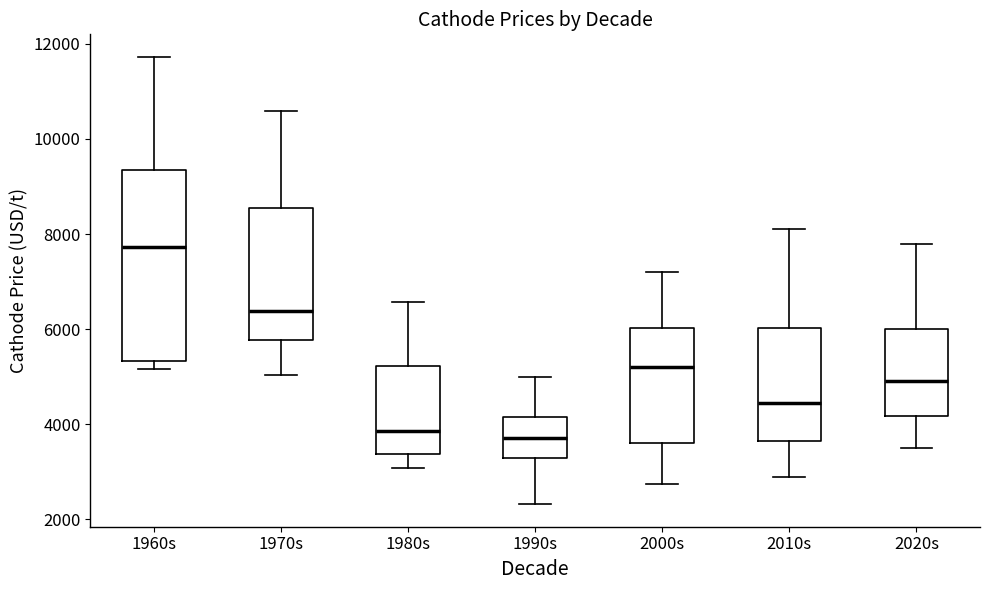

Where does the upper whisker of the box for 2000s end on the y-axis? The values are not printed on the chart, so give them approximately, as read against the axis.

7200